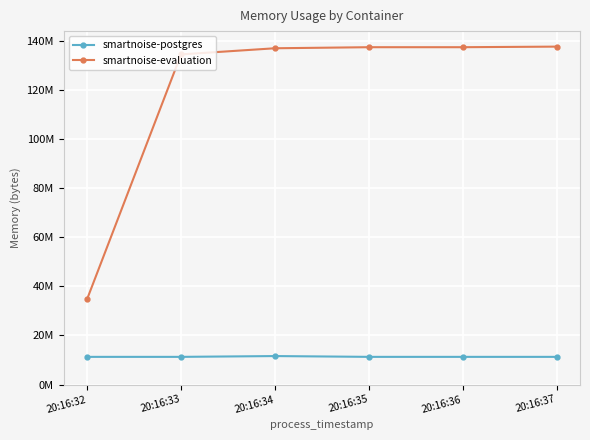

True or false: smartnoise-postgres and smartnoise-evaluation cross at least once.

False